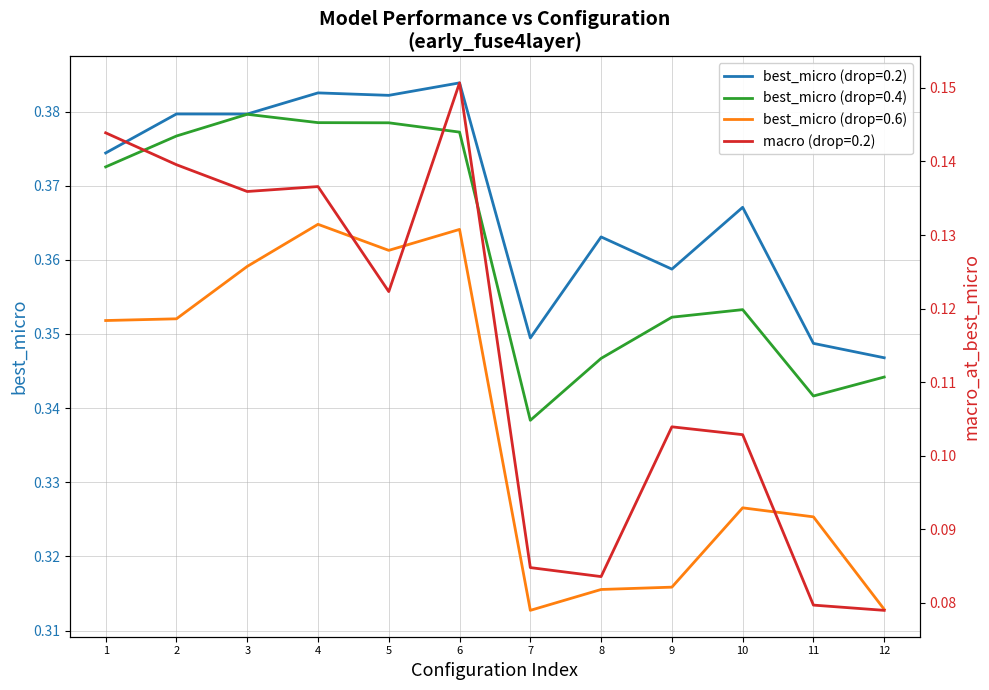

The best_micro (drop=0.6) series shows 0.1 at 11. True or false?

False